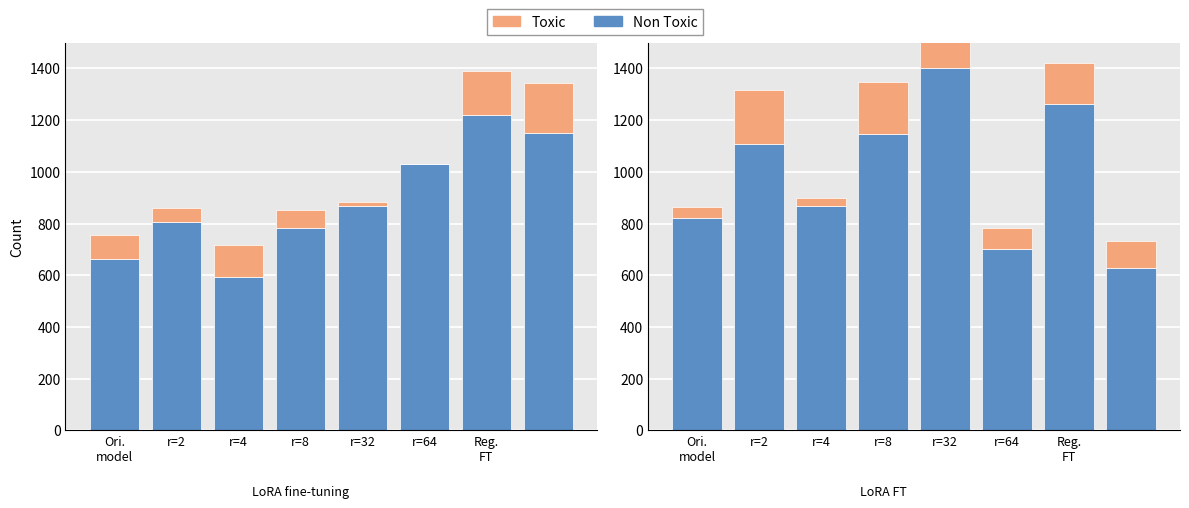

List the labels in order of Toxic value, smallest first.

r=4, Ori.
model, r=64, 7, r=32, Reg.
FT, r=8, r=2